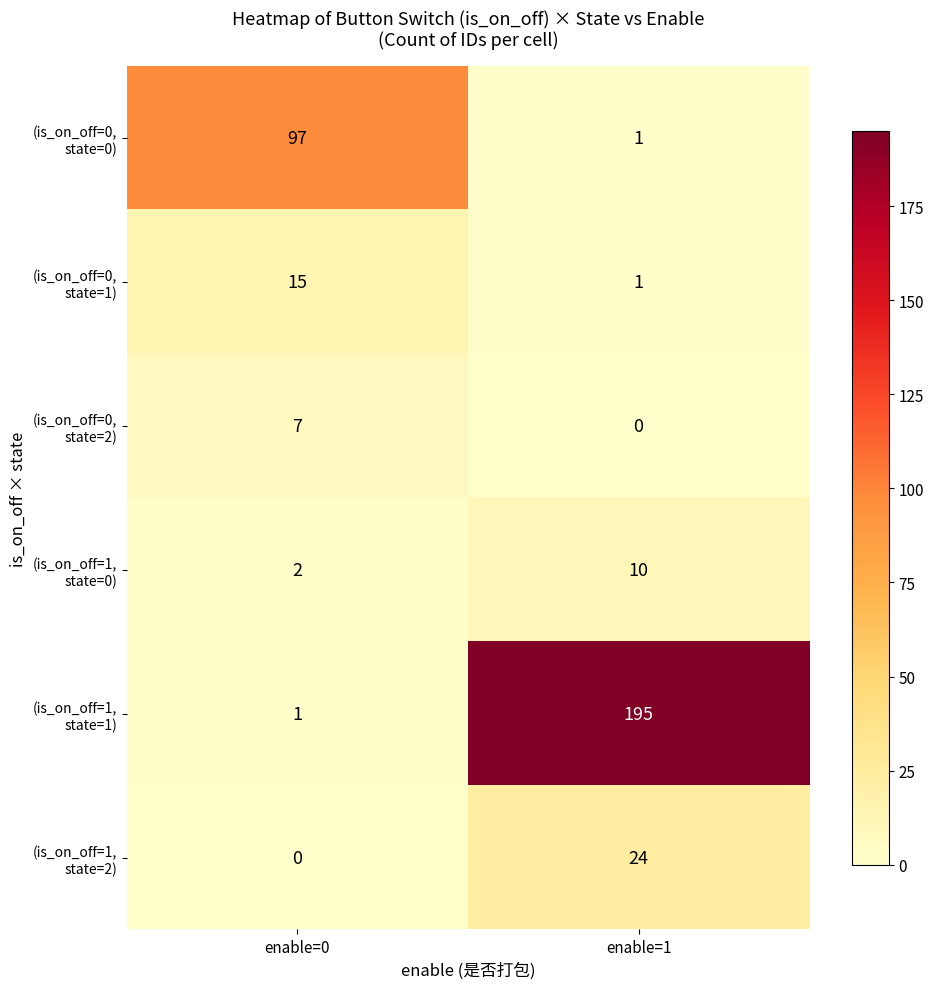

At which category does the chart reach its peak across all series?

enable=1